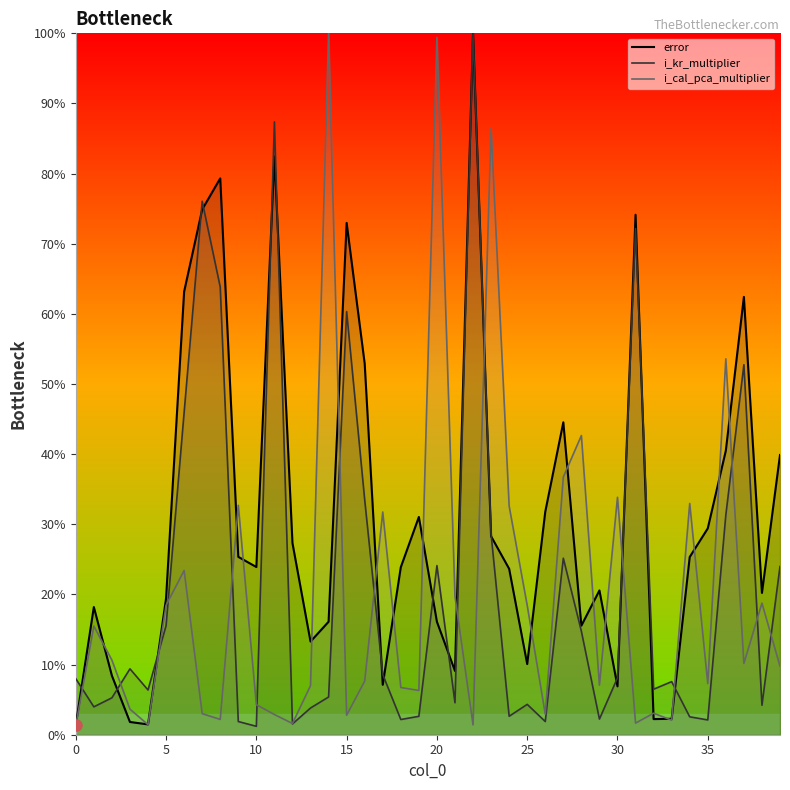

Which series has the largest range (max minus min)?

i_kr_multiplier